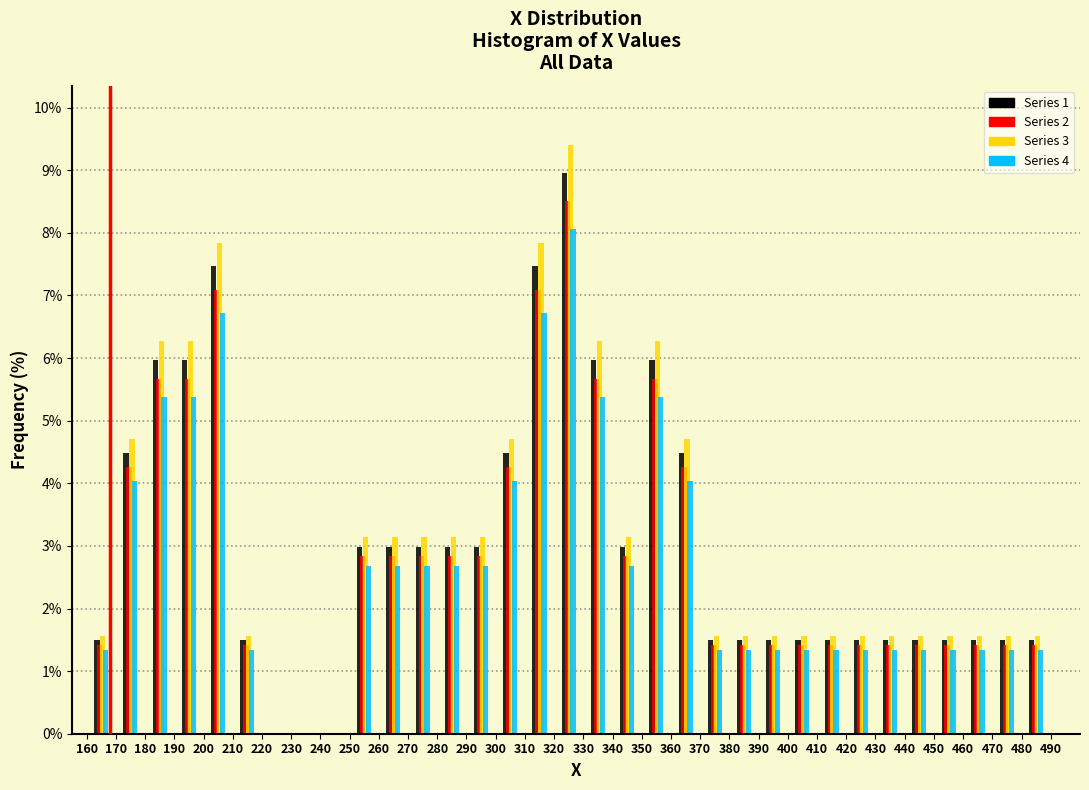

In the Series 3 series, which range on the x-axis has the tallest bar?

320 to 330